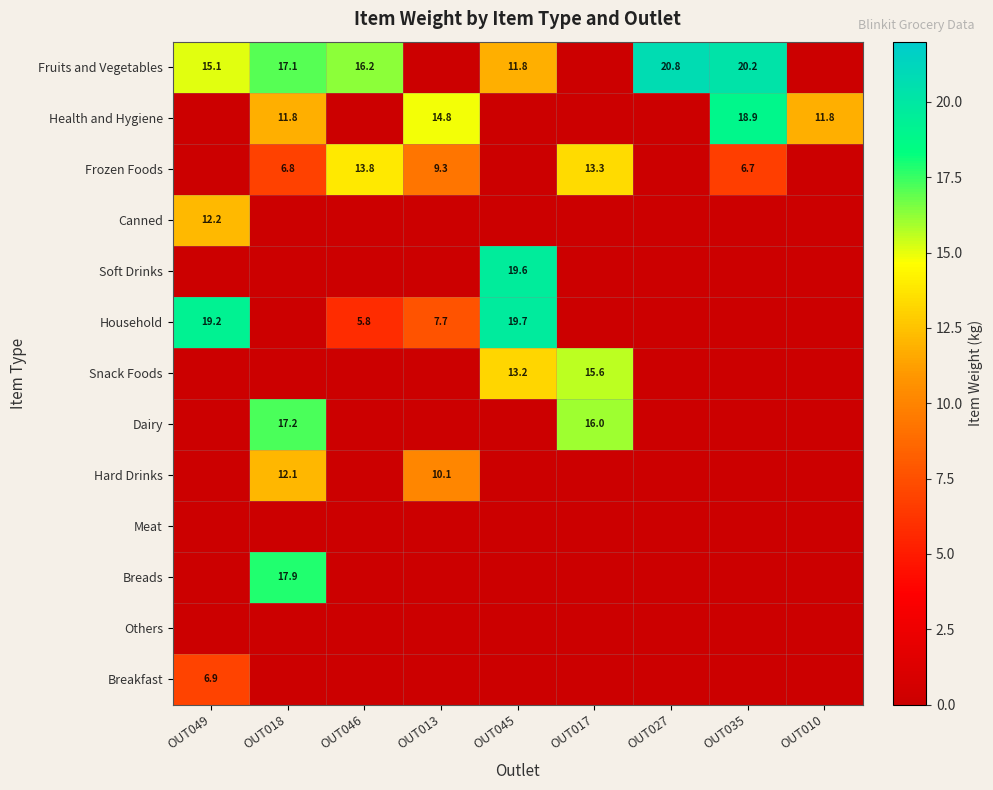

Which category has the lowest value across all series?

OUT046